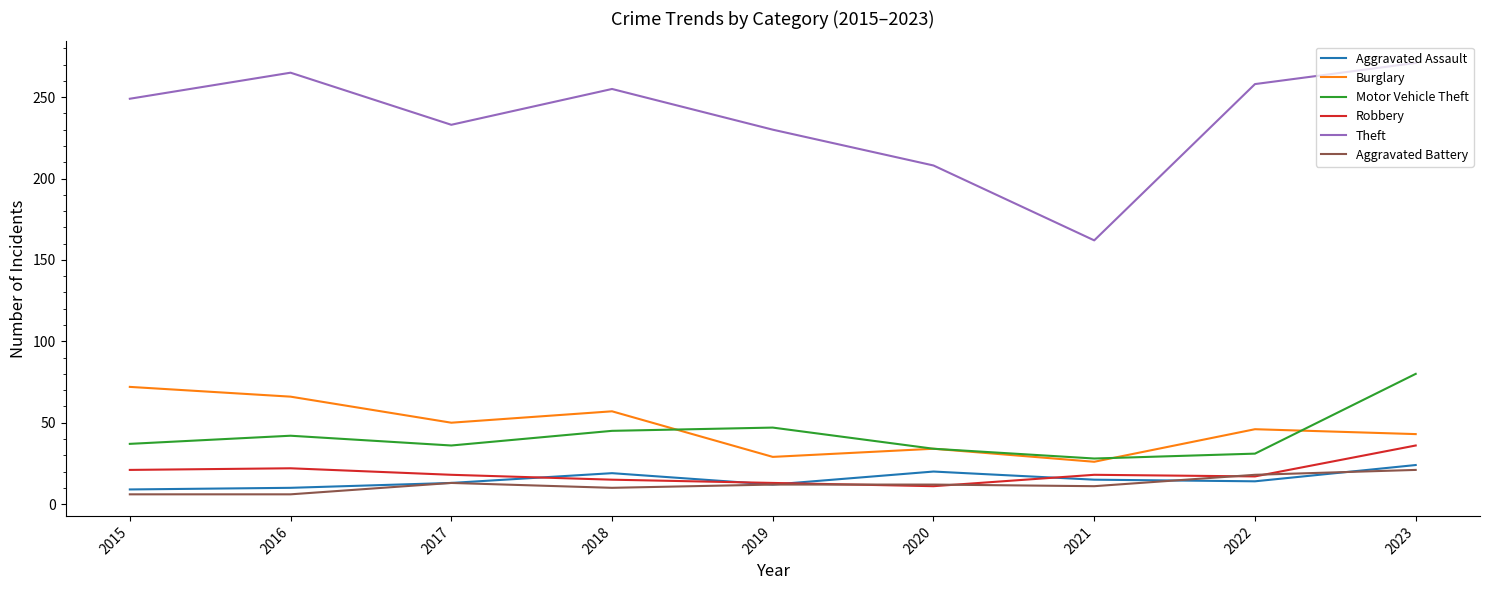

At which category is the sum across all series the highest?

2023